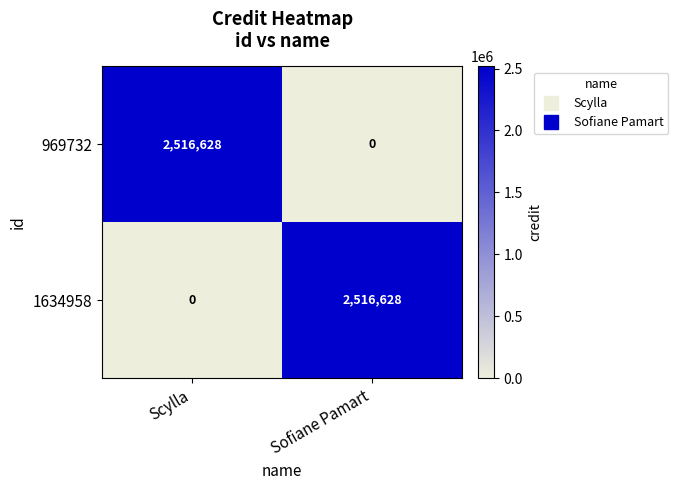

Reading left to right, transcribe all the data shown in this chart.

969732: 2516628	0
1634958: 0	2516628